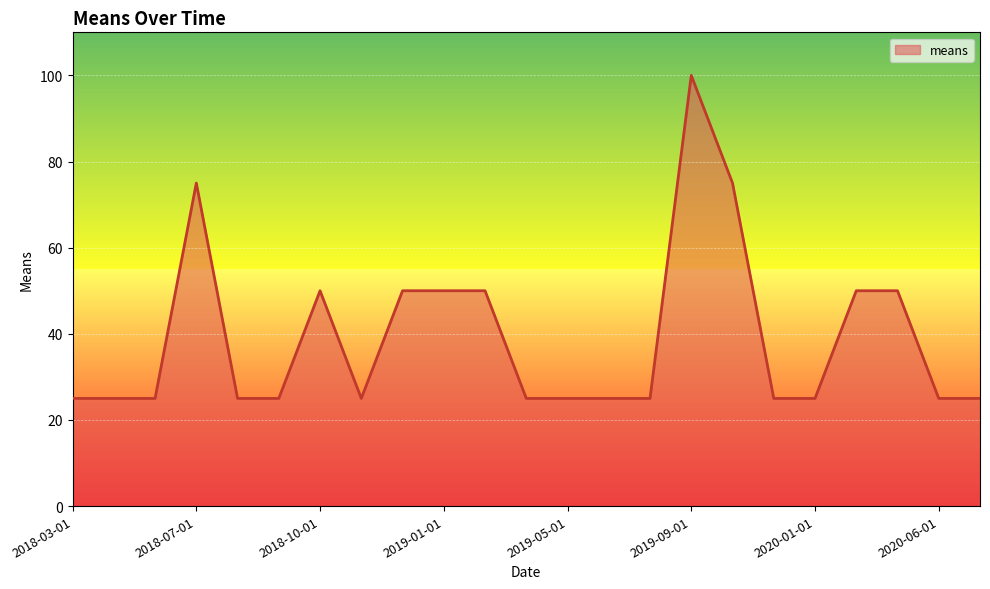

What is the difference between the maximum and minimum values?

75